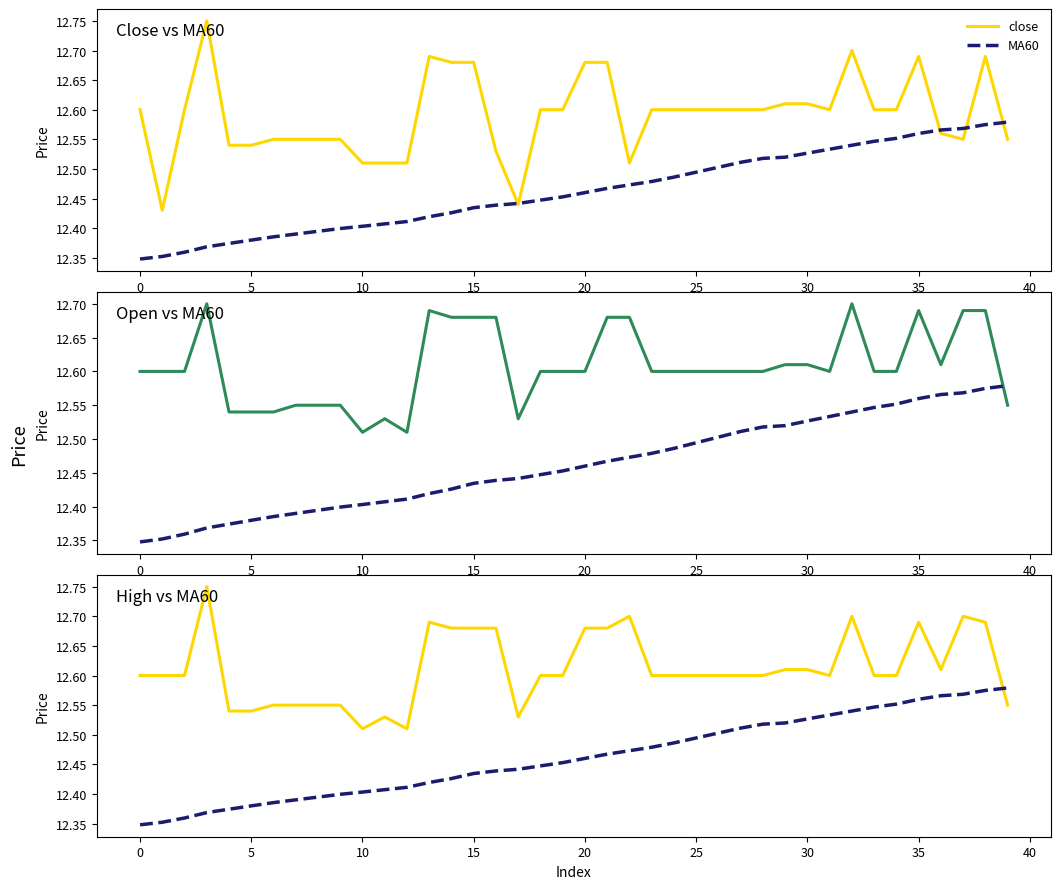

Rank the series at 39 from lowest to highest value.

close, open, high, MA60